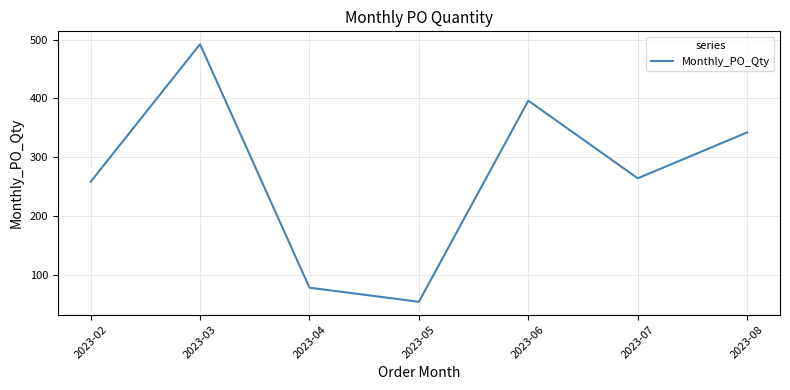

What is the difference between the values at 2023-04 and 2023-07?

186